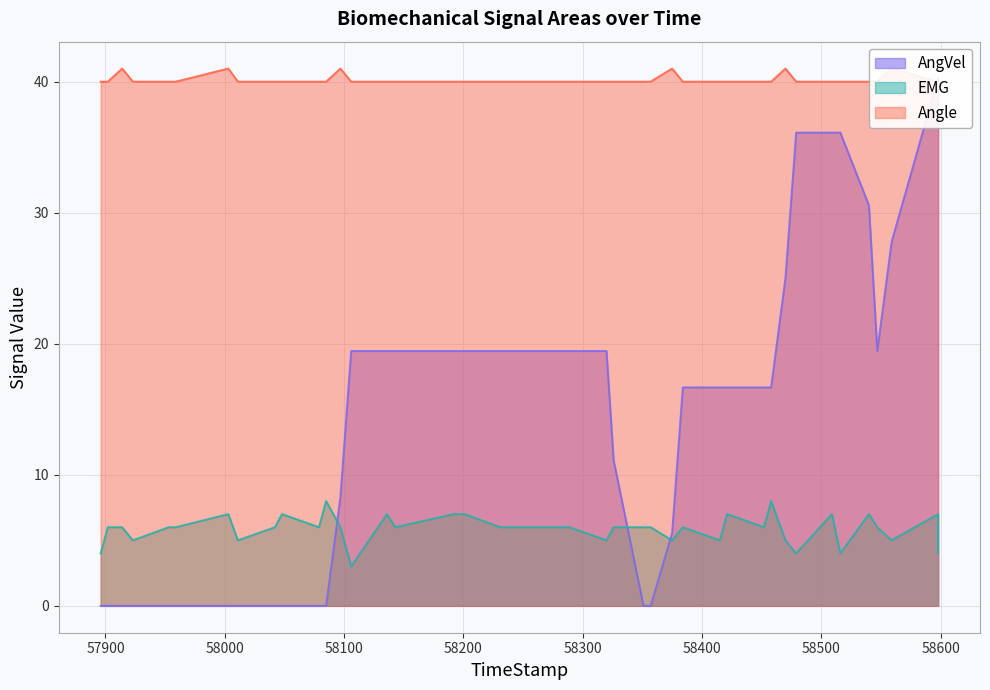

Which series ends up on top after the final intersection of EMG and AngVel?

AngVel